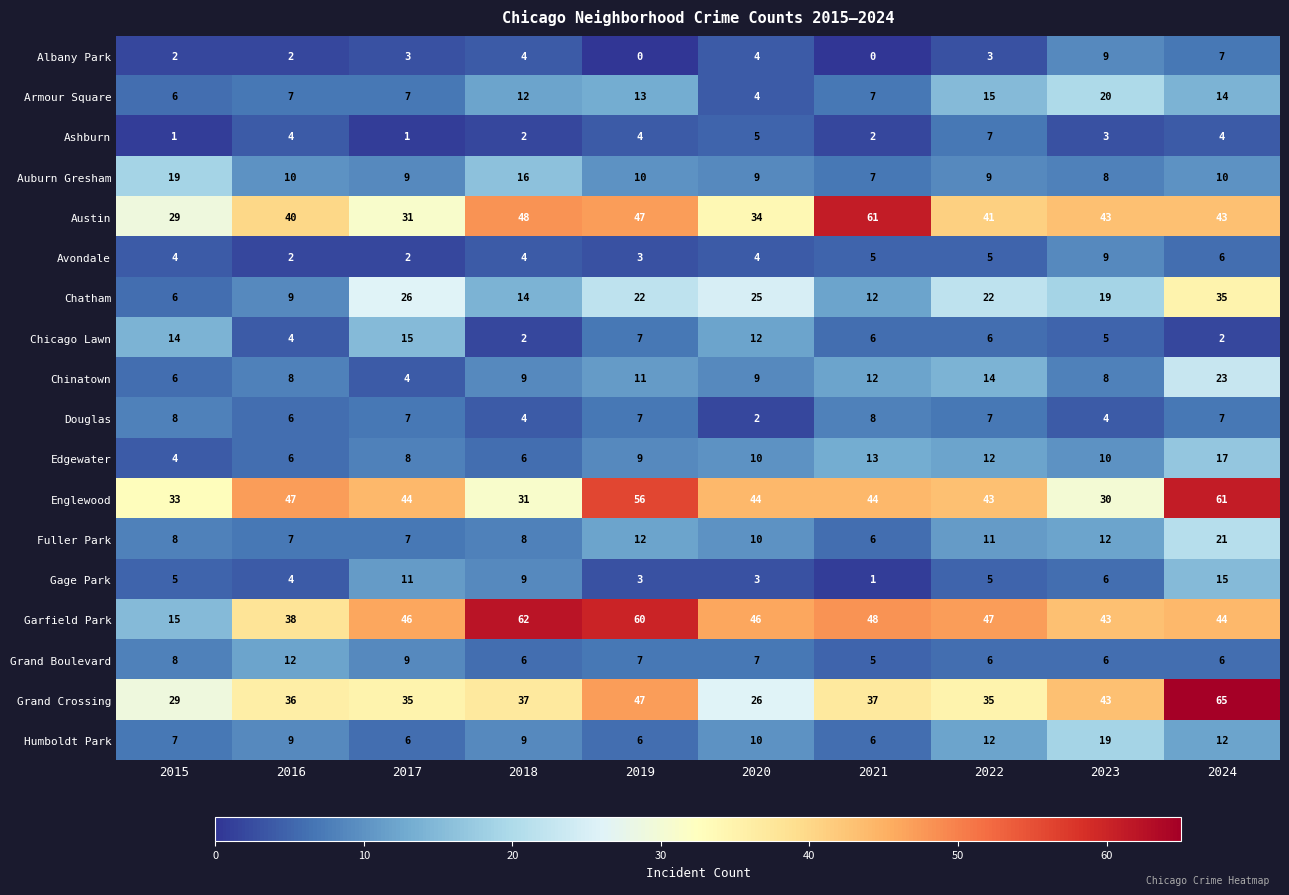

Which series has the largest range (max minus min)?

Garfield Park